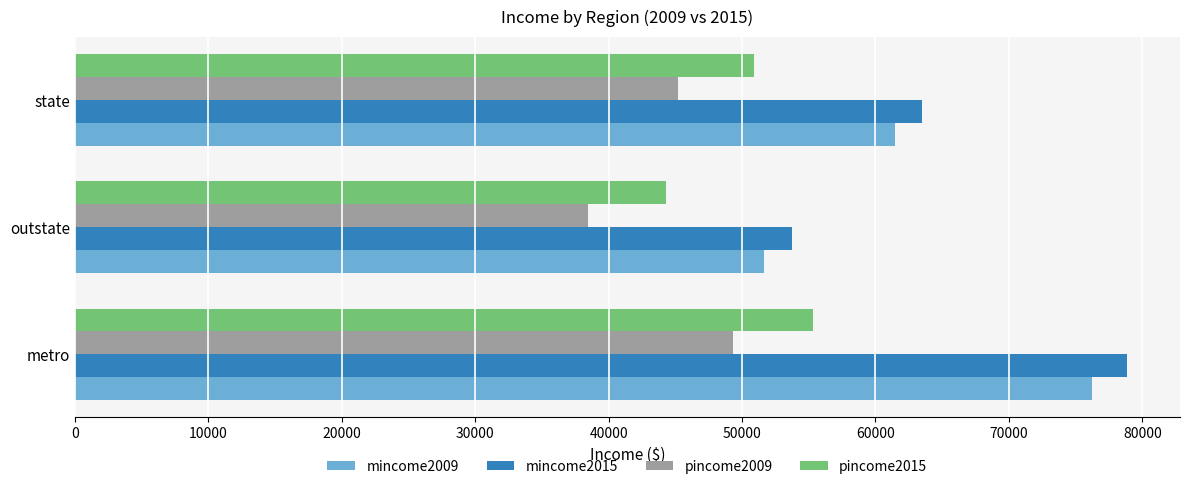

Which label corresponds to the smallest value in the chart?

outstate